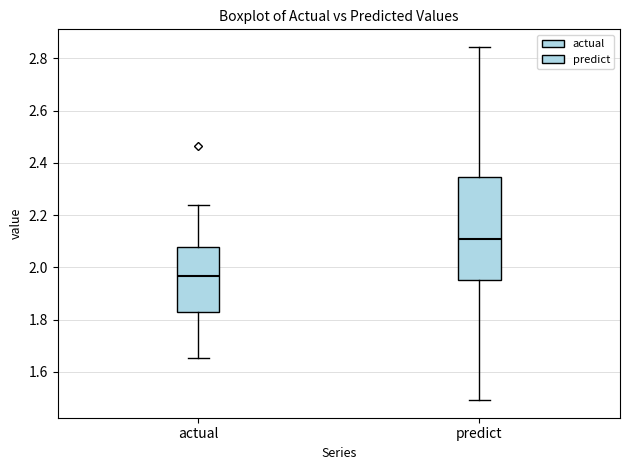

Which box has the lowest median line?

actual